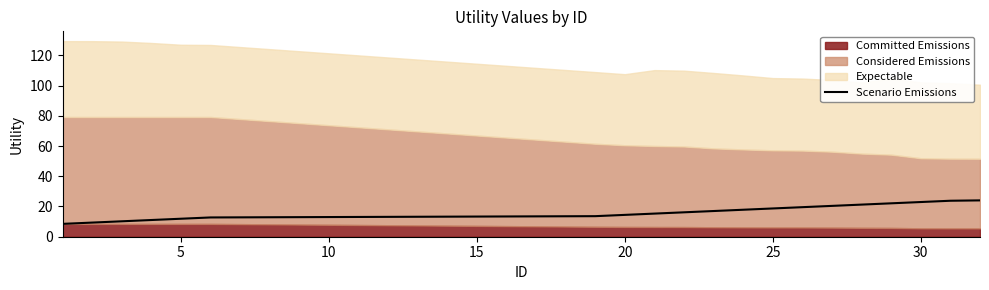

Does the chart have visible grid lines?

No